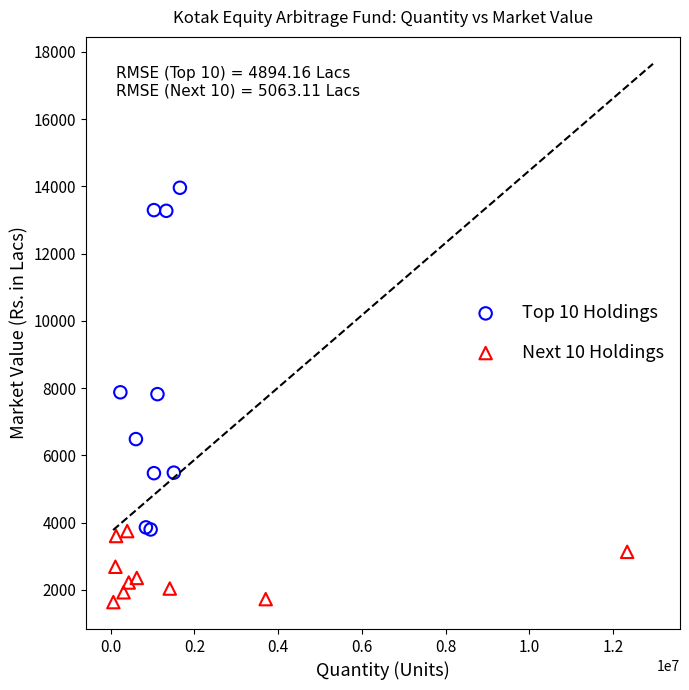

Which series reaches the maximum Y coordinate?

Top 10 Holdings